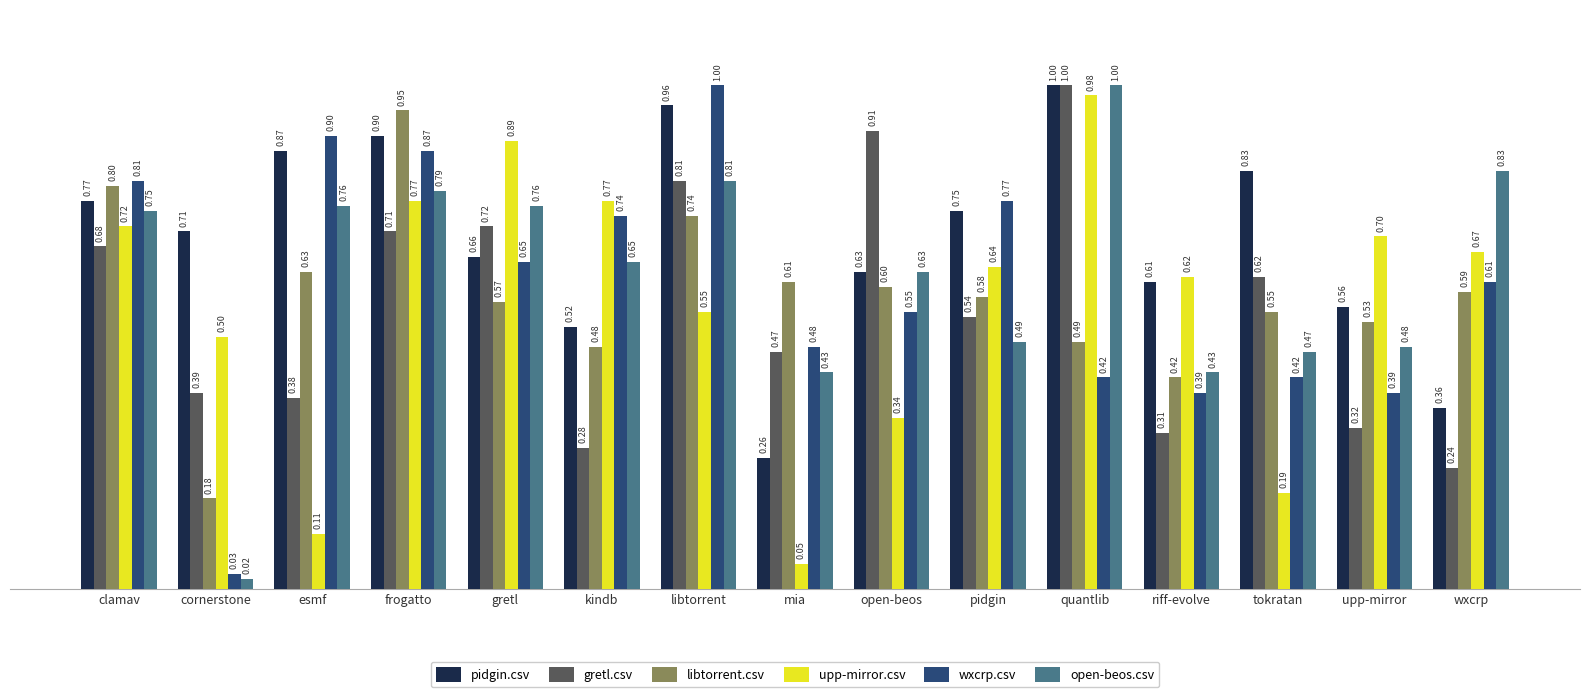

What is the sum of all upp-mirror.csv values?

8.5